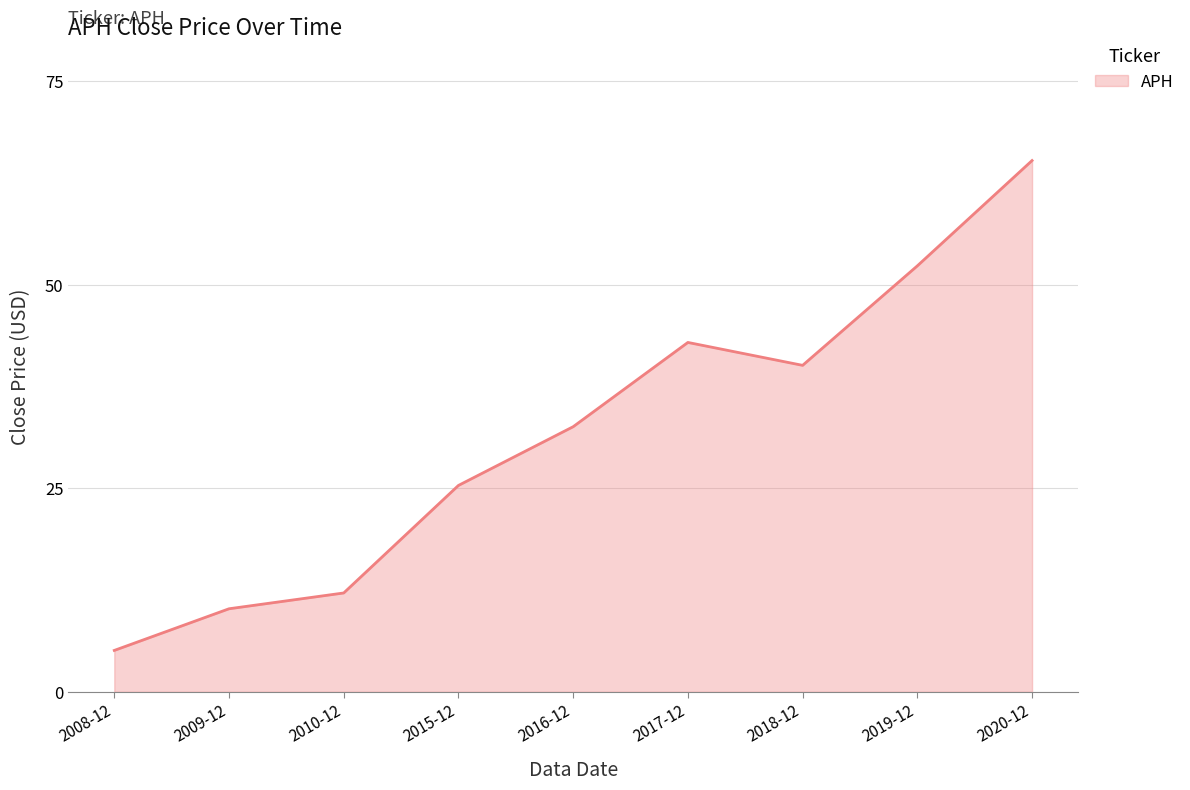

Rank the categories by value from highest to lowest.

2020-12, 2019-12, 2017-12, 2018-12, 2016-12, 2015-12, 2010-12, 2009-12, 2008-12